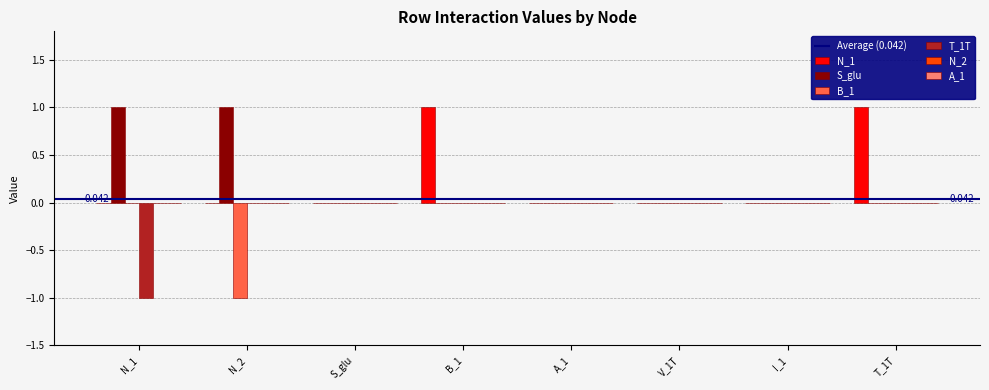

Count the B_1 values in the range 0 to 1.

7